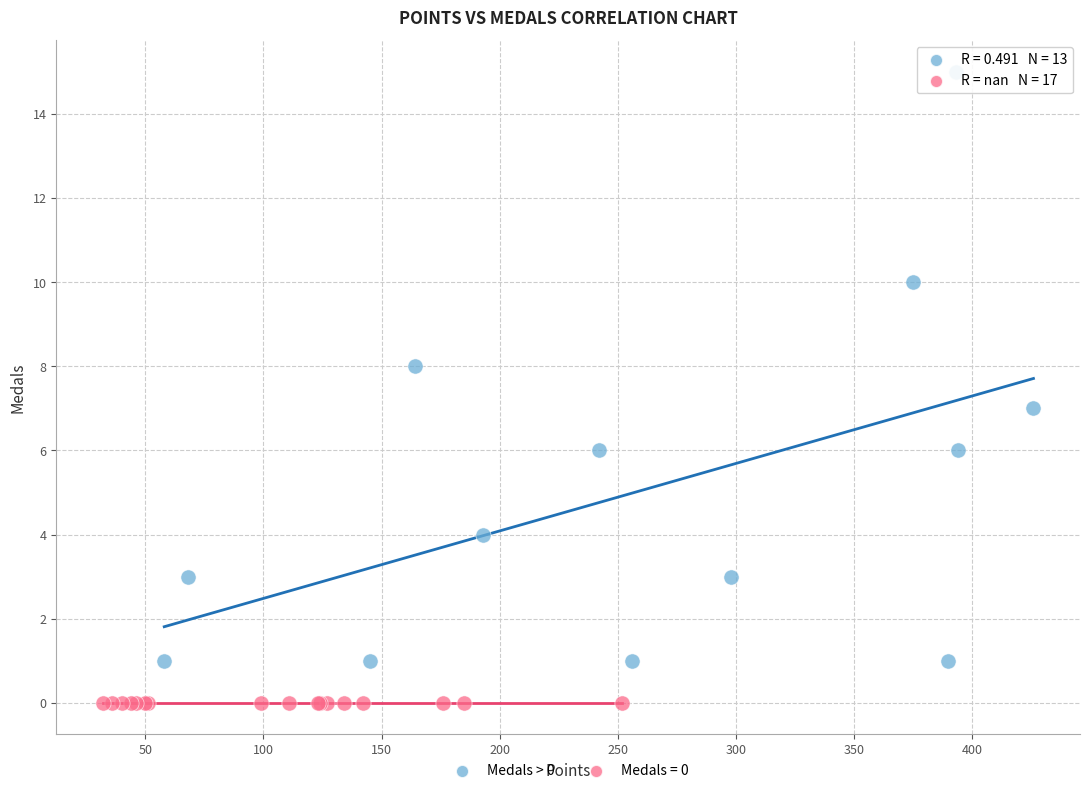

Which series reaches the minimum Y coordinate?

Medals = 0